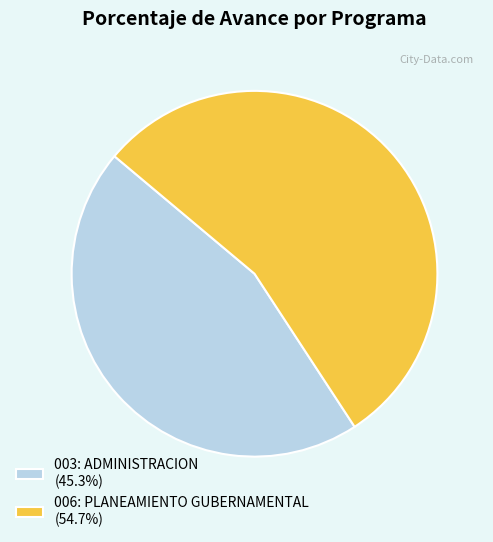

Approximately how many times larger is the value at 006: PLANEAMIENTO GUBERNAMENTAL (54.7%) compared to 003: ADMINISTRACION (45.3%)?

1.2